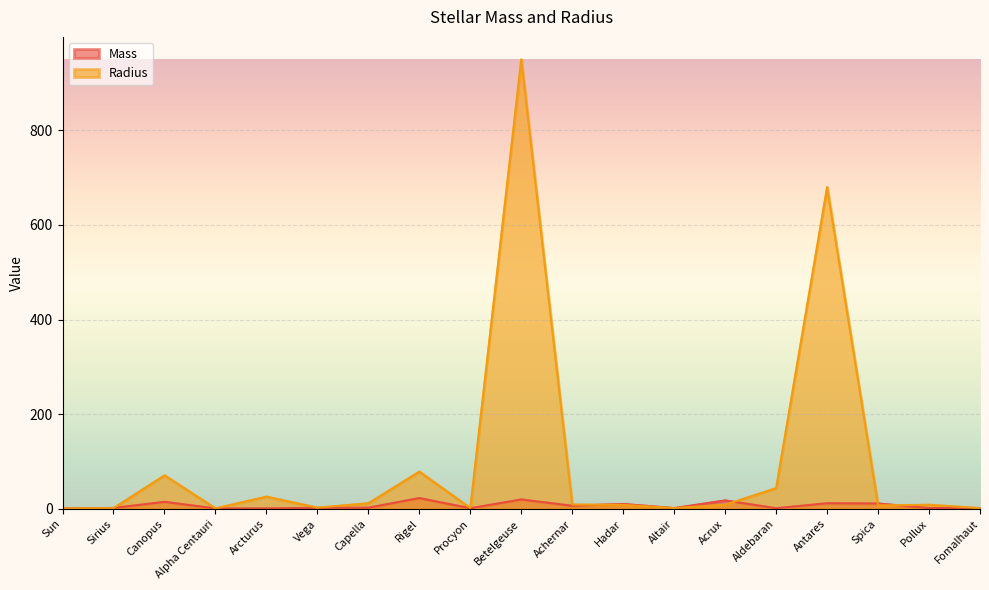

In Mass, how many points are higher than both neighbors (excluding endpoints)?

6